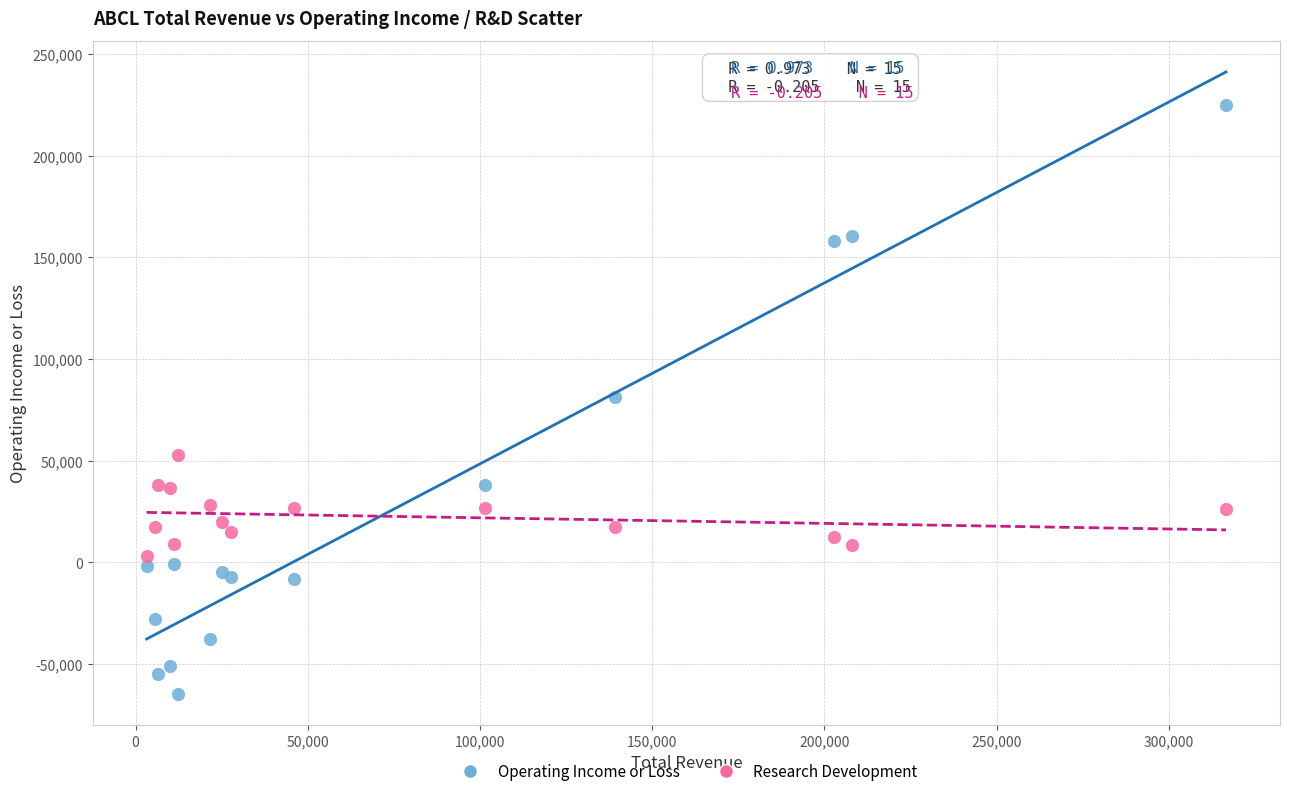

Which series has the largest Y range (max minus min)?

Operating Income or Loss